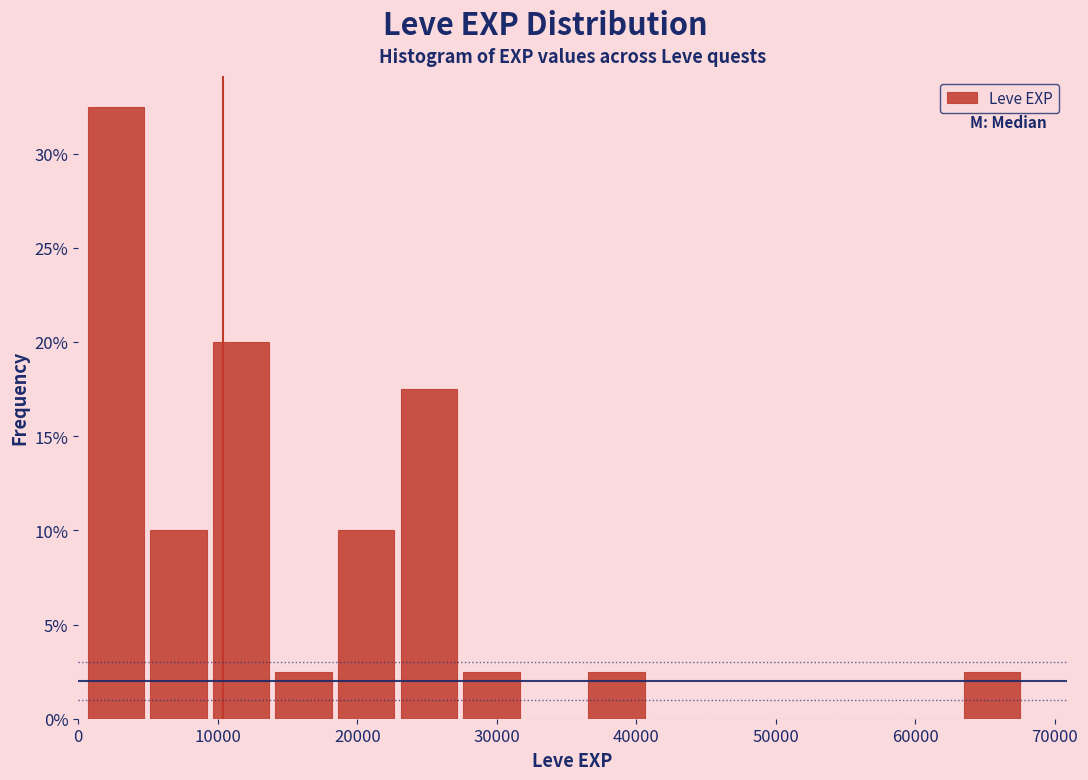

Reading left to right, list every bar in this chart as the range it spans on the x-axis followed by its height. Neither the bar edges nor the heights are printed on the chart, so give them approximately, as read against the axes.

0 to 5000: 32.5
5000 to 9000: 10.0
9000 to 14000: 20.0
14000 to 18000: 2.5
18000 to 23000: 10.0
23000 to 27000: 17.5
27000 to 32000: 2.5
32000 to 36000: 0
36000 to 41000: 2.5
41000 to 45000: 0
45000 to 50000: 0
50000 to 54000: 0
54000 to 59000: 0
59000 to 63000: 0
63000 to 68000: 2.5